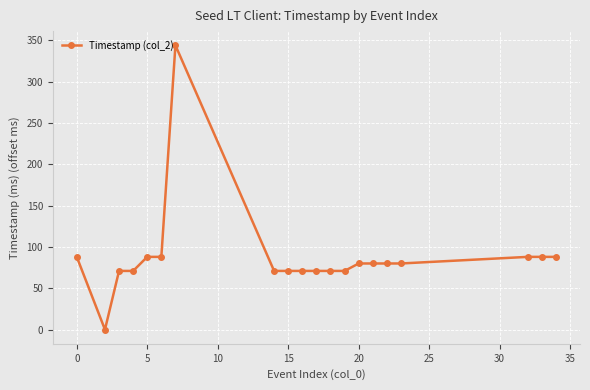

What is the difference between the second highest and minimum values?

88